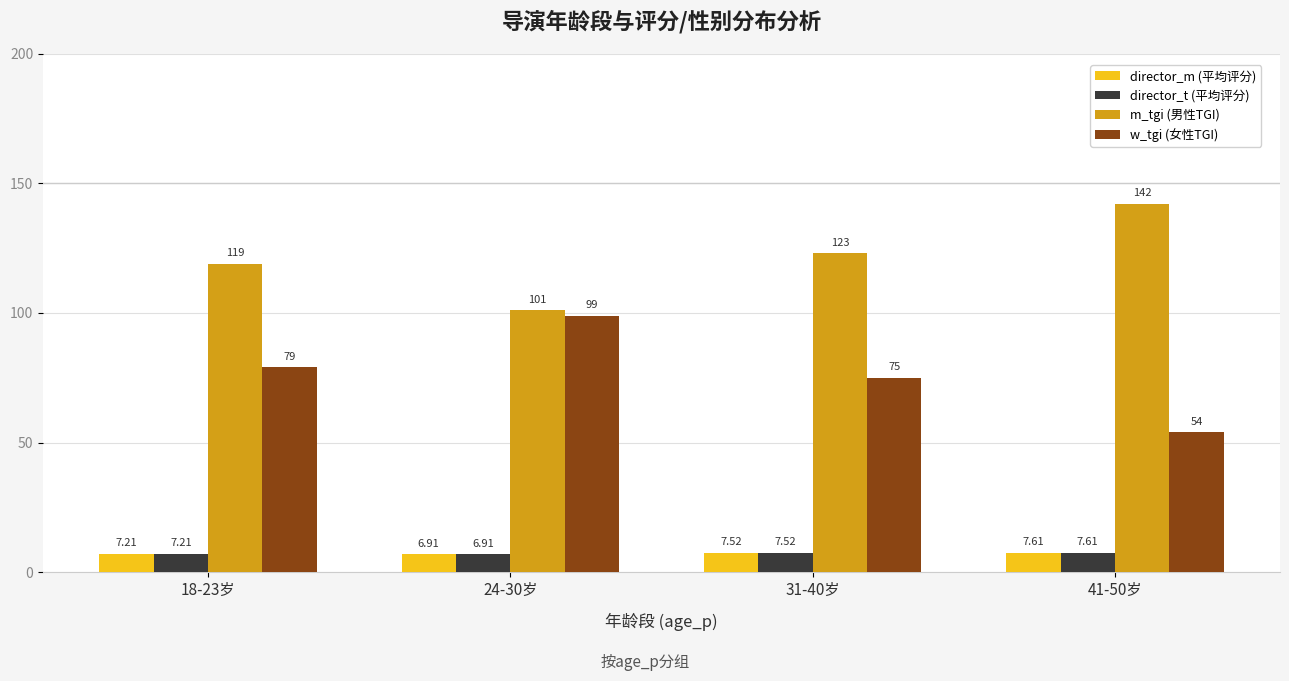

What is the value of the director_m (平均评分) bar at the 3rd from the left?

7.5